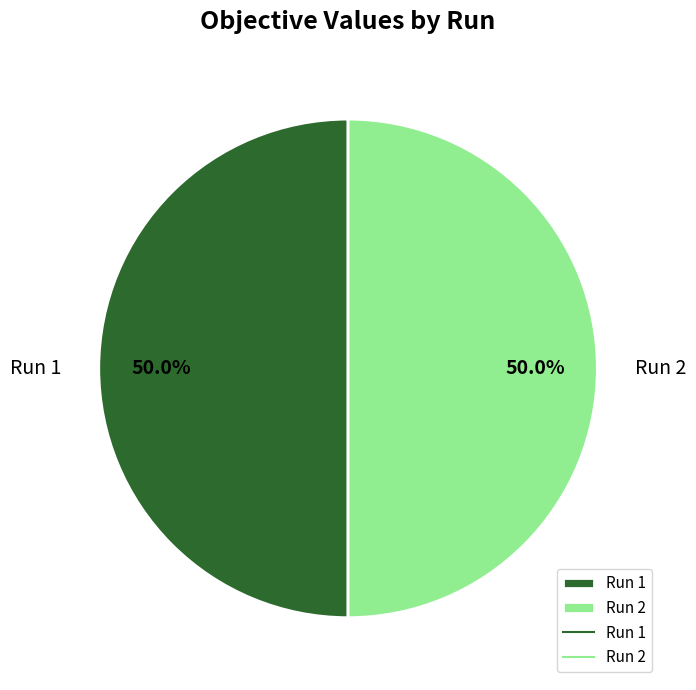

Combined, what portion of the pie is Run 1 and Run 2?

100.0%